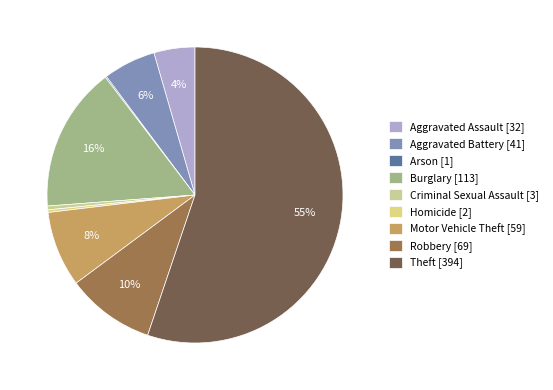

To the nearest percent, what is the difference between the largest and smallest slice percentages?

55%